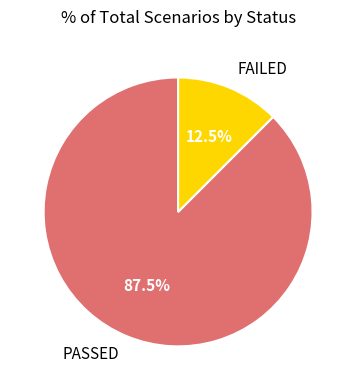

Which category has the smallest portion of the pie?

FAILED